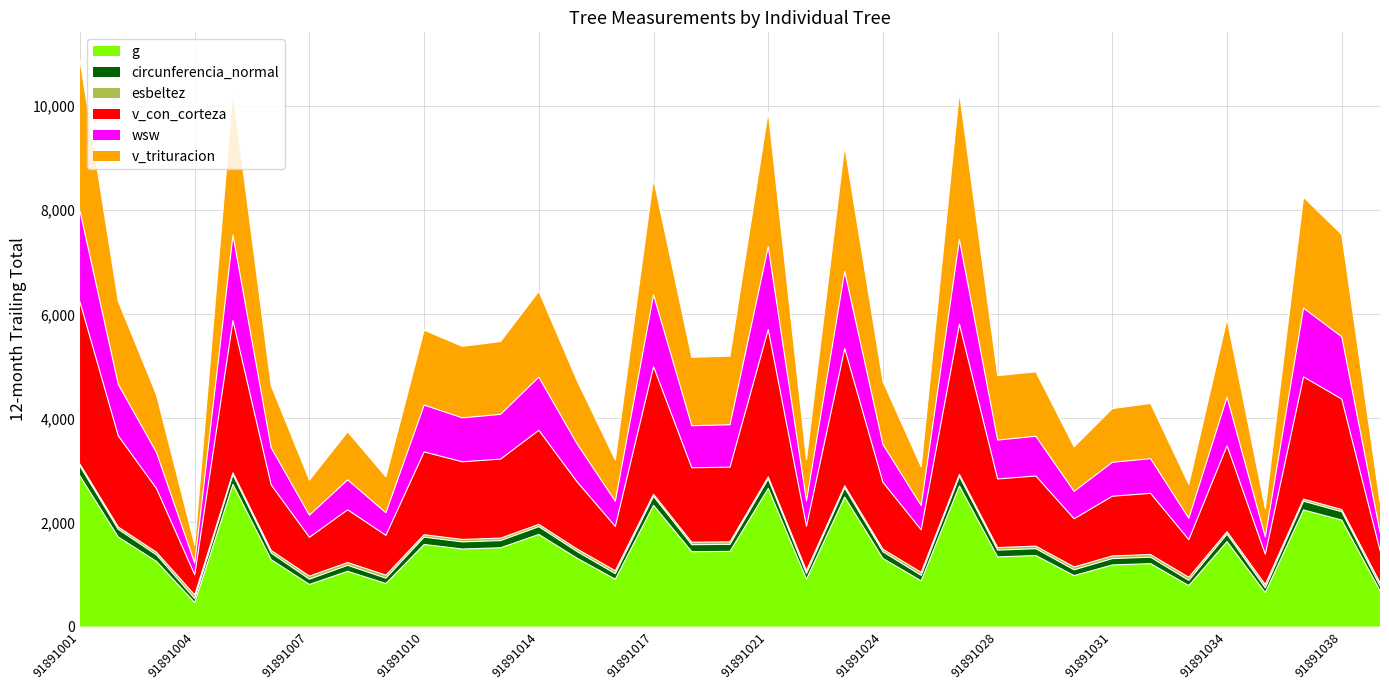

The value of v_con_corteza at 91891008 is 4252.2. True or false?

False